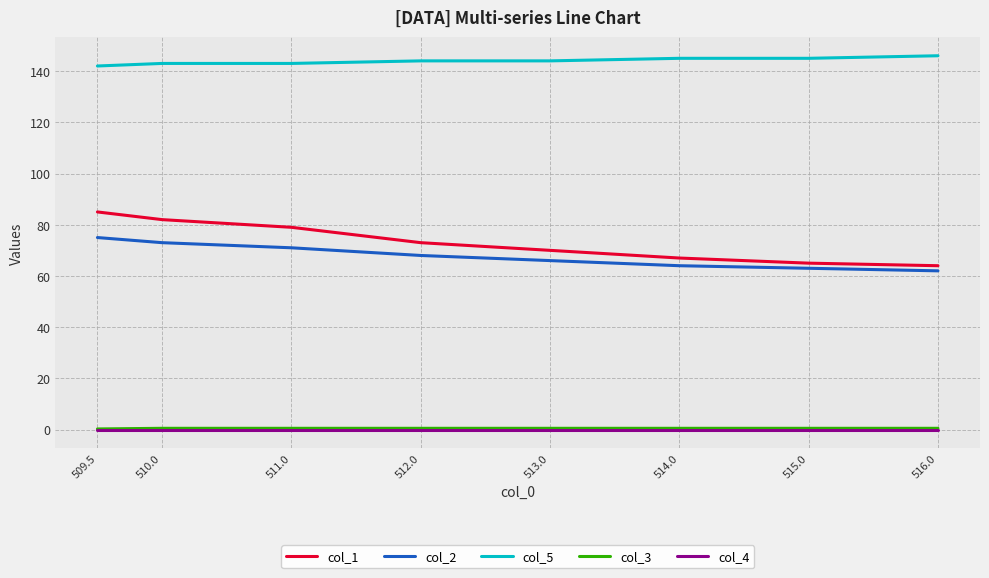

What is the highest value of the col_5 series?

146.0